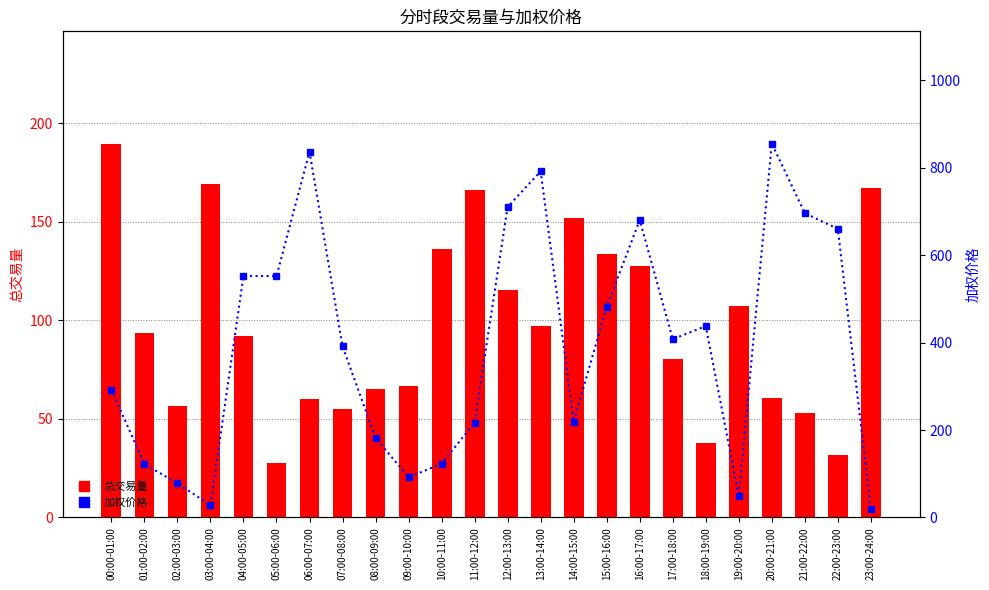

Which series has the largest total across all categories?

加权价格